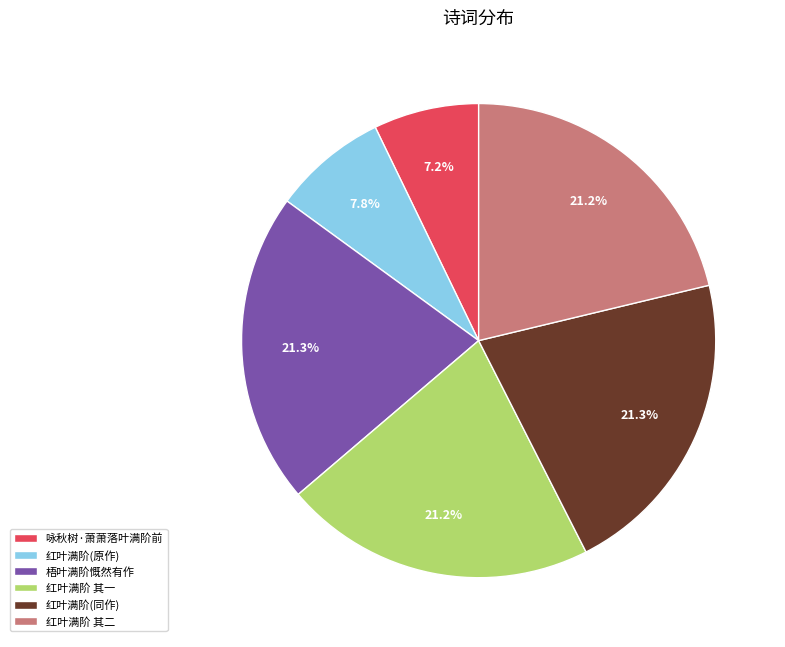

Is there a majority slice in this chart?

No